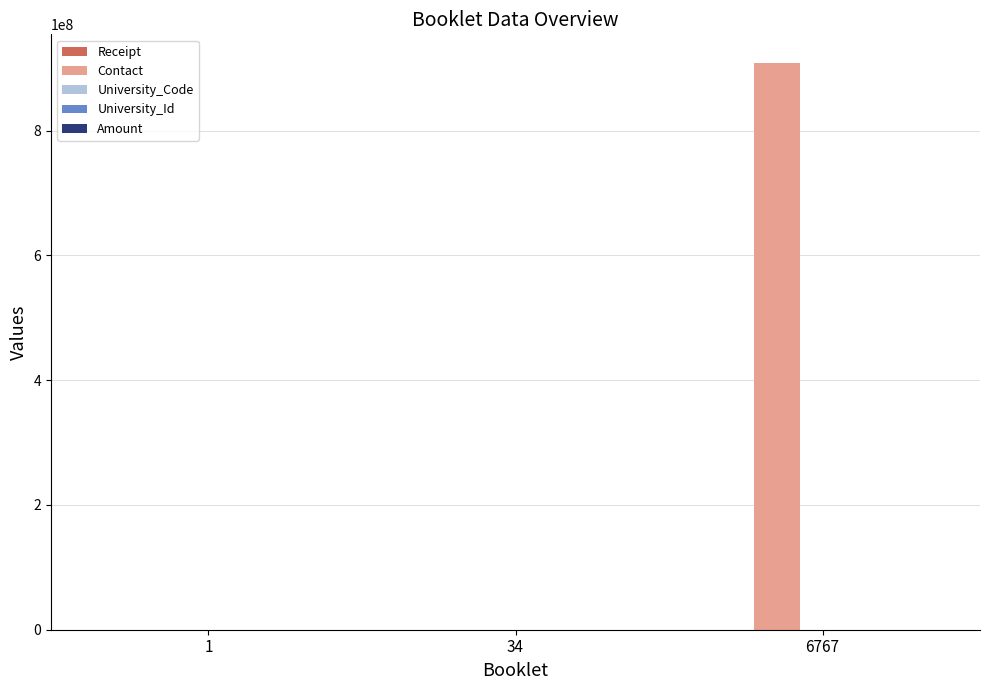

Which series has the largest total across all categories?

Contact